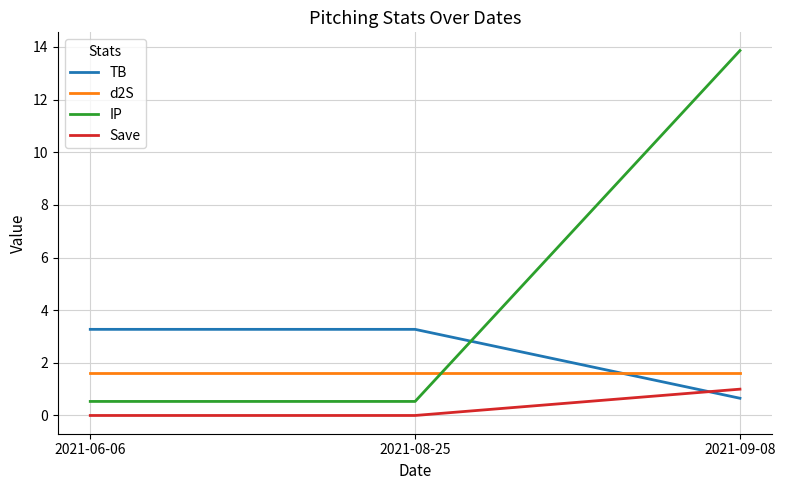

What is the greatest value displayed?

13.9